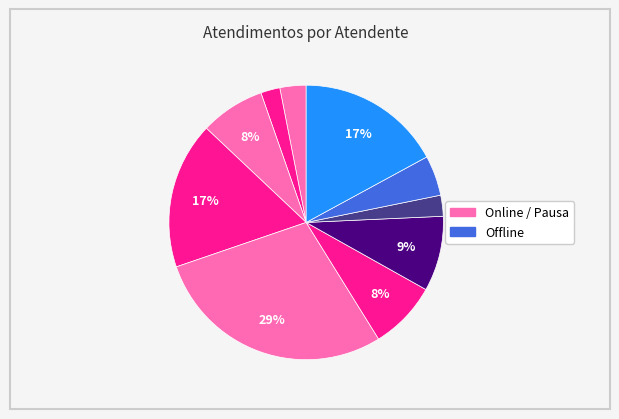

Count the number of slices in the pie.

10